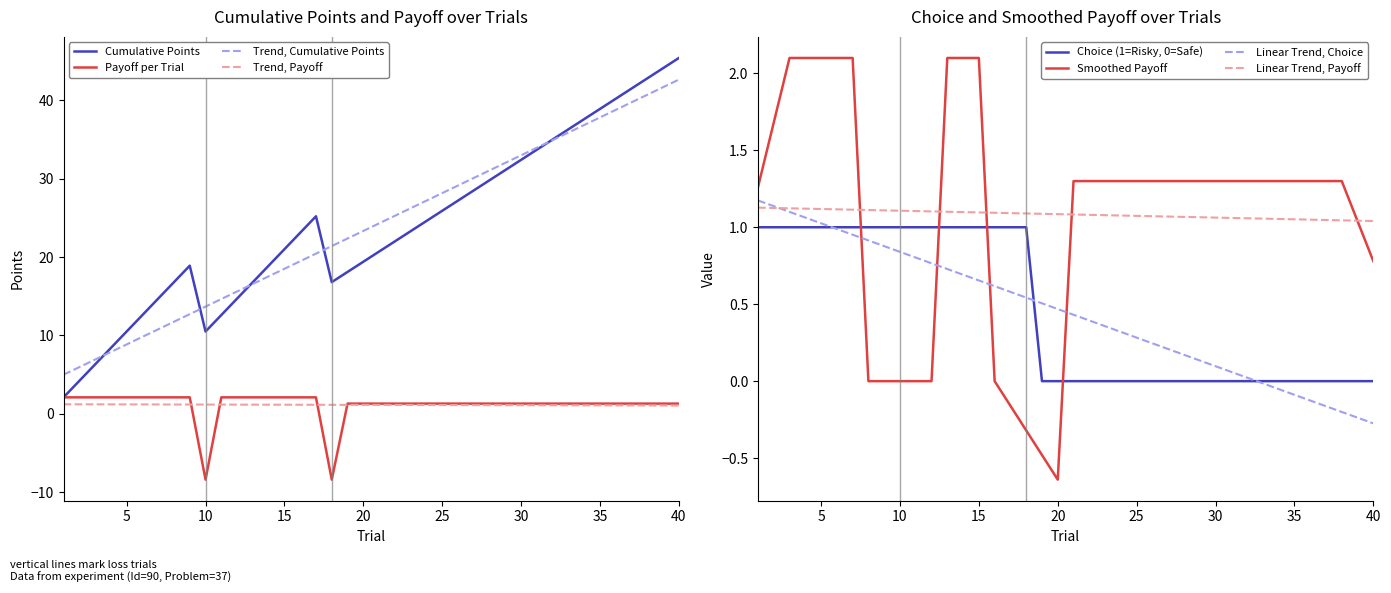

What is the difference between the total_points values at 40 and 26?

18.2